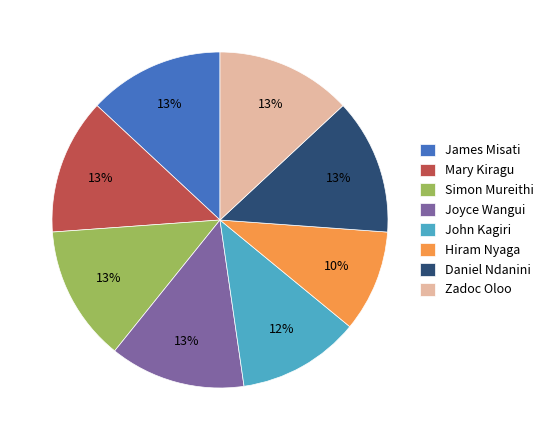

Approximately how many times larger is the value at John Kagiri compared to Hiram Nyaga?

1.2